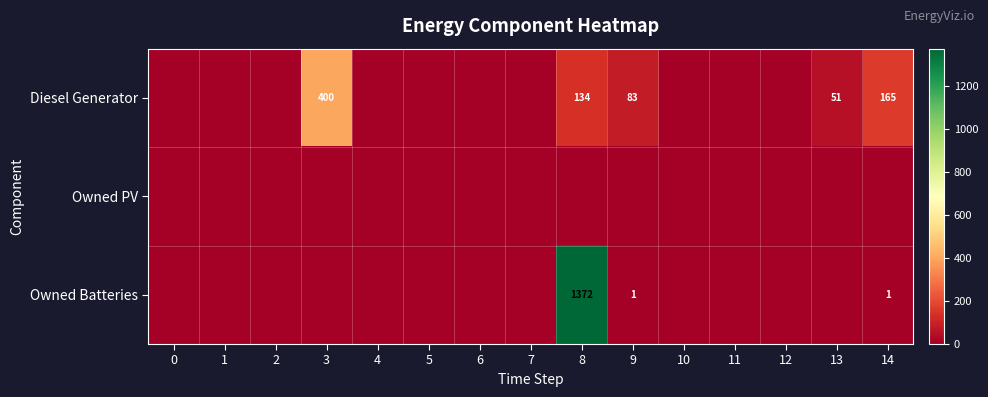

Rank the categories by row_1 value from highest to lowest.

0, 1, 2, 3, 4, 5, 6, 7, 8, 9, 10, 11, 12, 13, 14